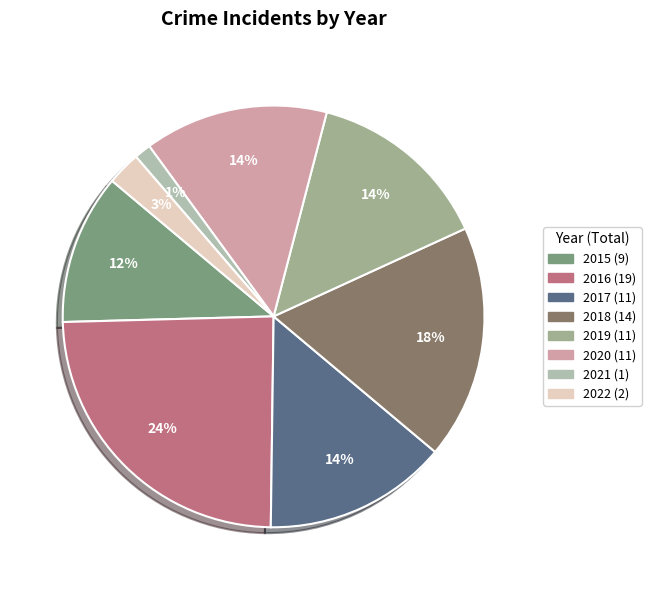

How many slices are in this pie chart?

8